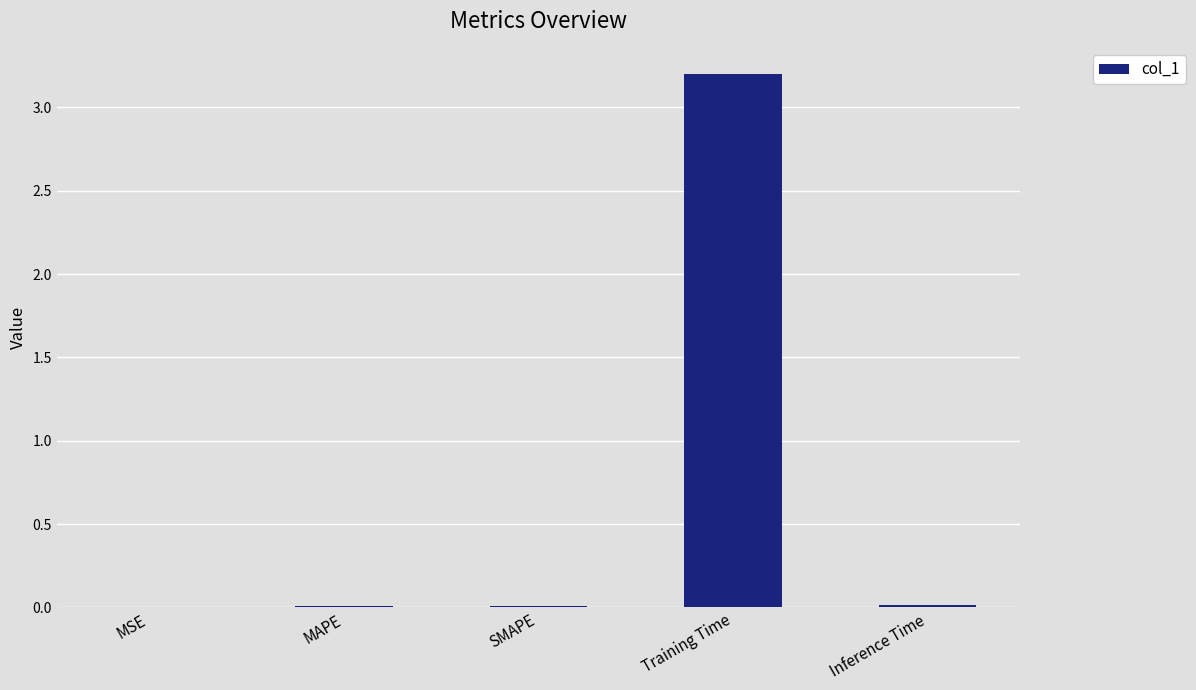

What is the greatest value displayed?

3.2